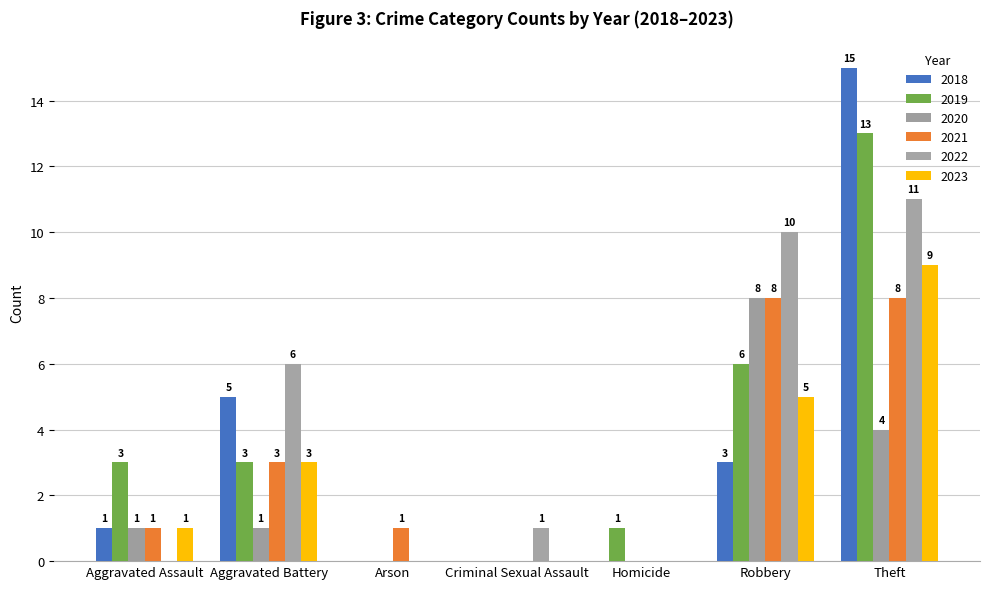

True or false: 2019 has a value of 2 at Homicide.

False